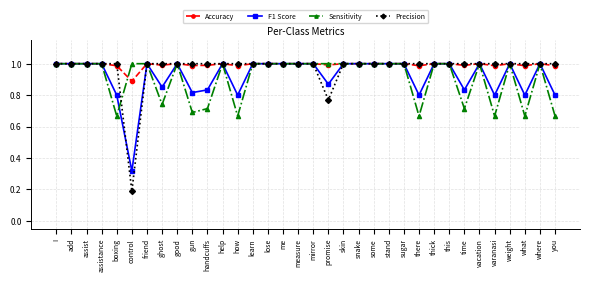

At which label is Precision closest to 0?

control